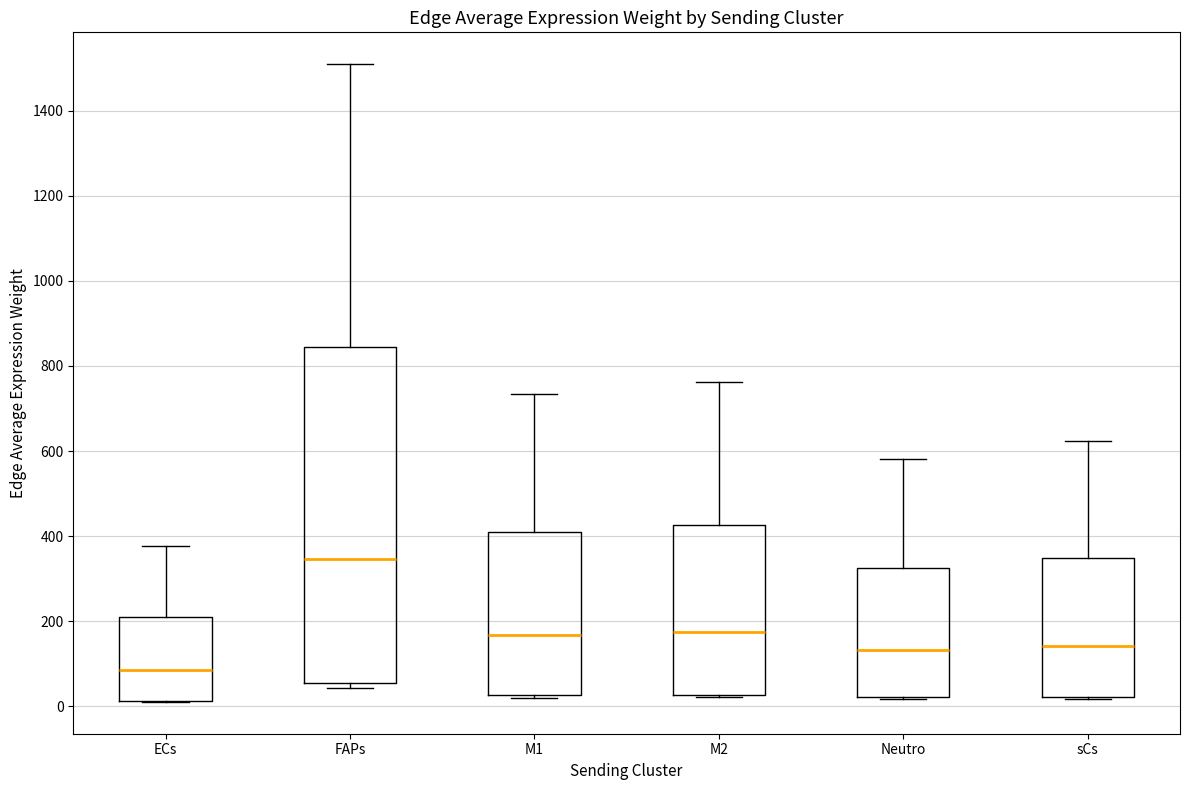

Reading left to right, read every box against the y-axis: the position of its median line, the range the box covers, and the ends of its whiskers. The values are not printed on the chart, so give them approximately, as read against the axis.

ECs: median 80, box 20 to 220, whiskers 20 to 380
FAPs: median 340, box 60 to 840, whiskers 40 to 1500
M1: median 160, box 20 to 420, whiskers 20 (just below the box's lower edge) to 740
M2: median 180, box 20 to 420, whiskers 20 (just below the box's lower edge) to 760
Neutro: median 140, box 20 to 320, whiskers 20 to 580
sCs: median 140, box 20 to 340, whiskers 20 to 620